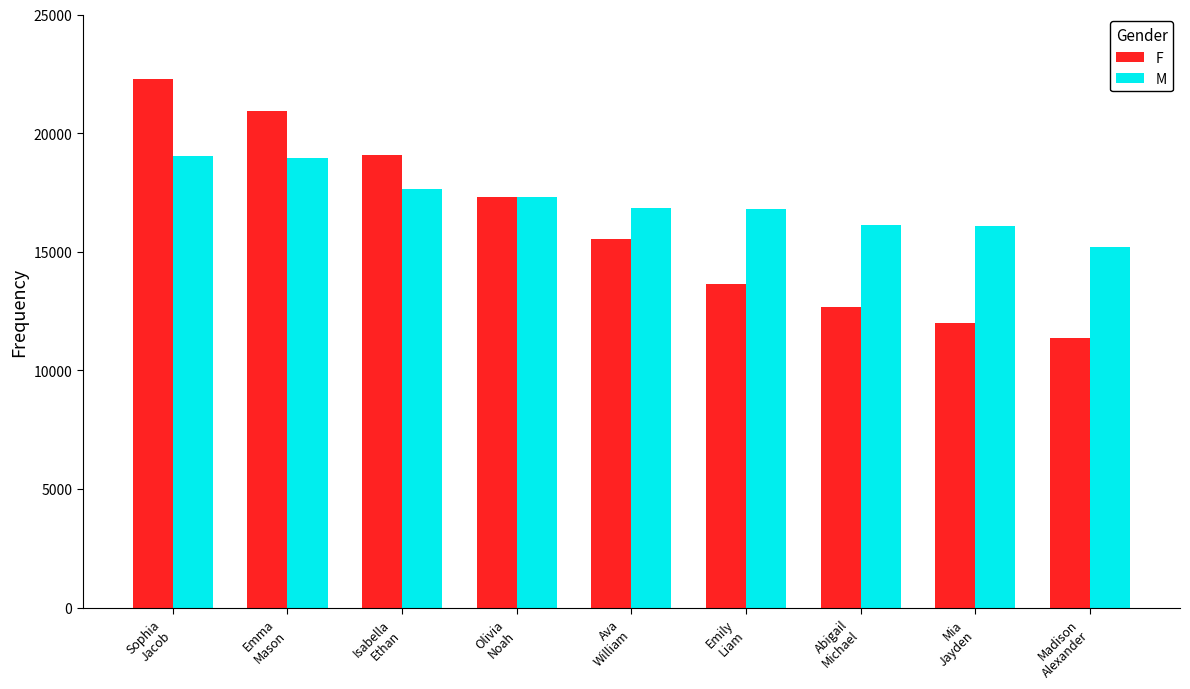

What is the sum of all F values?

144783